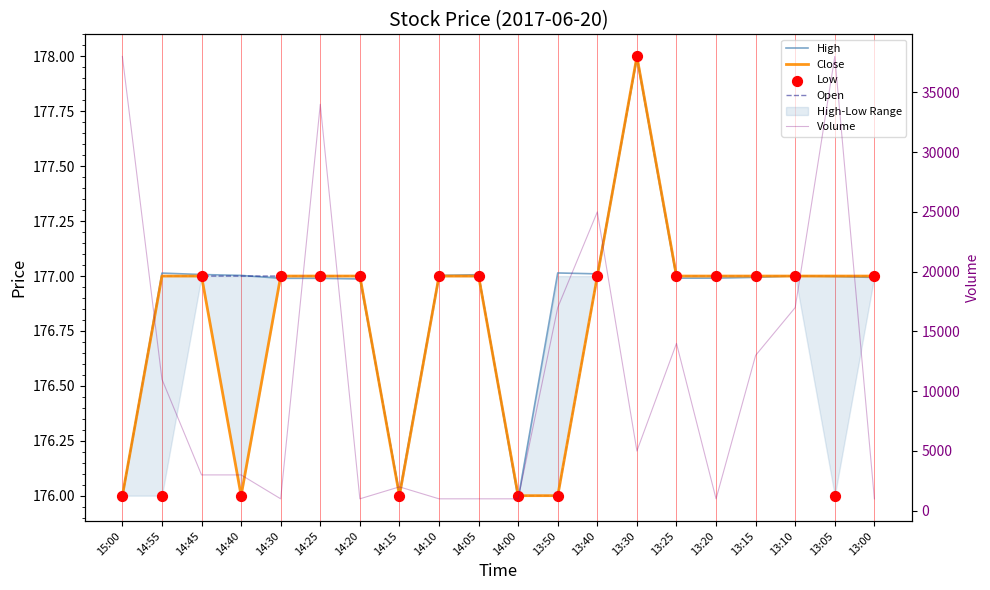

At which category is the sum across all series the highest?

13:05